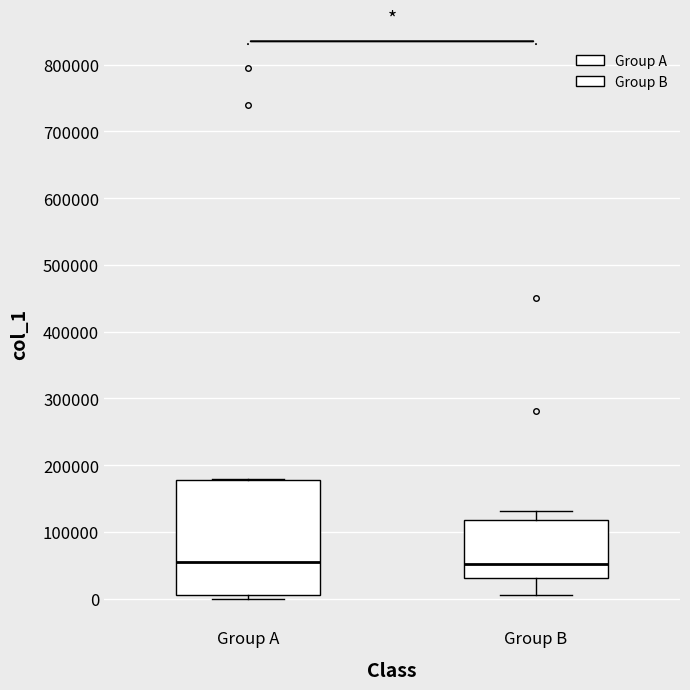

Where does the median line of the box for Group A sit on the y-axis? The values are not printed on the chart, so give them approximately, as read against the axis.

60000